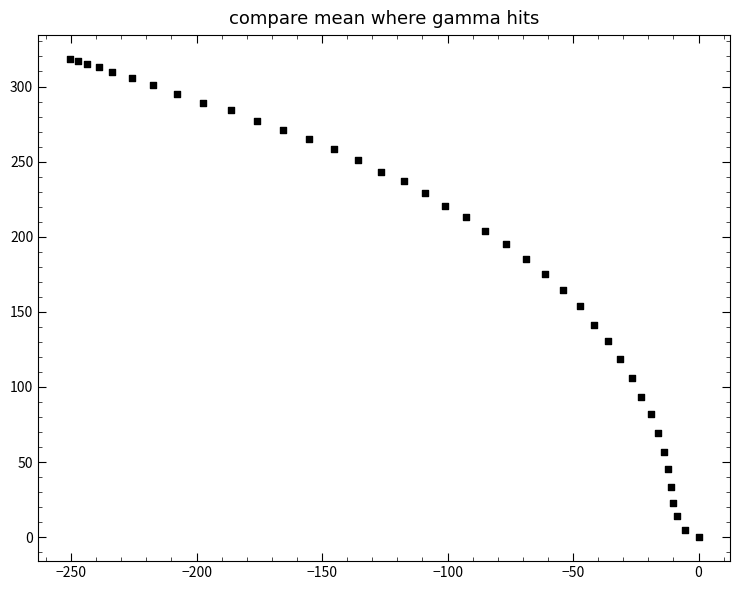

What is the range of X values (max minus min)?

250.6